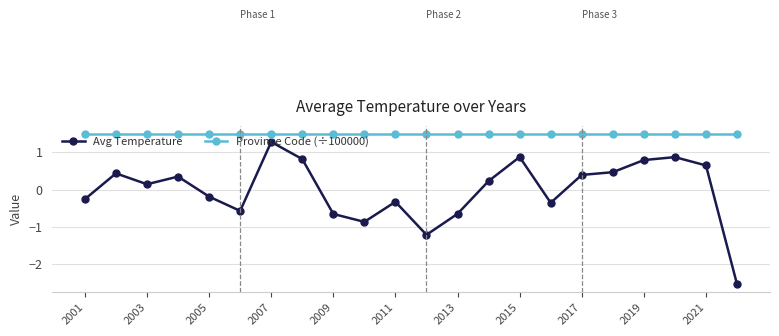

What is the difference between the maximum and minimum values in the Avg Temperature series?

3.8